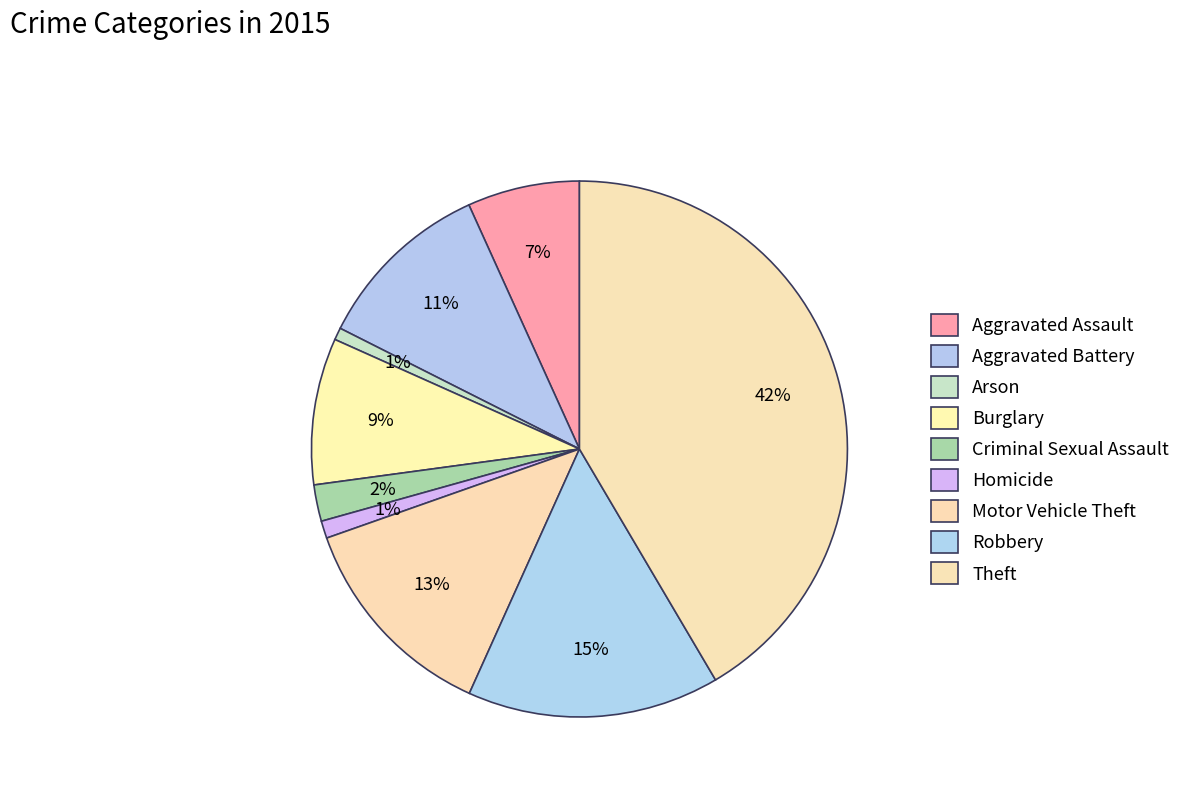

What is the smallest slice in the pie chart?

Arson